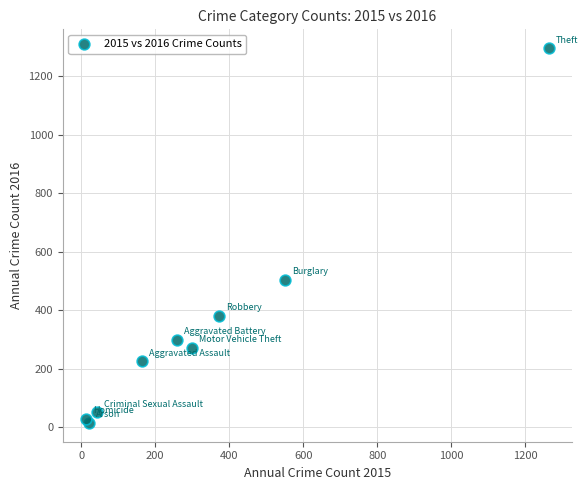

What Y value in the scatter plot is closest to 655?

505